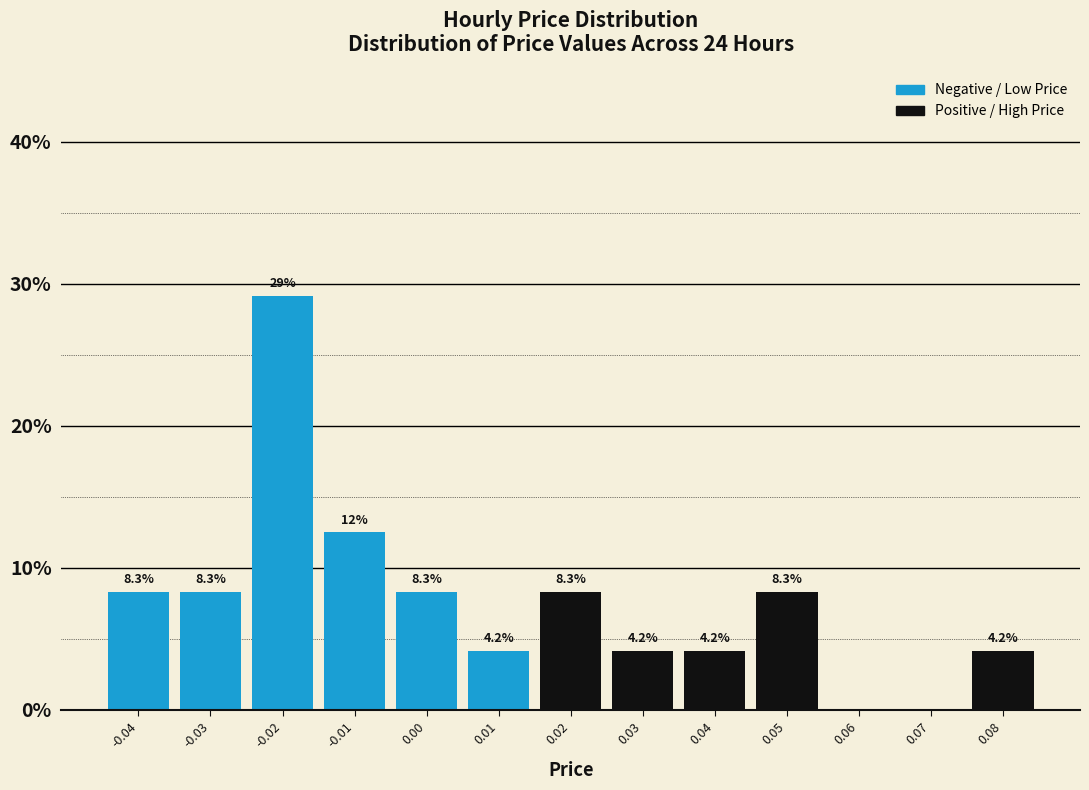

Over which range of the x-axis is the bar tallest?

-0.025 to -0.015